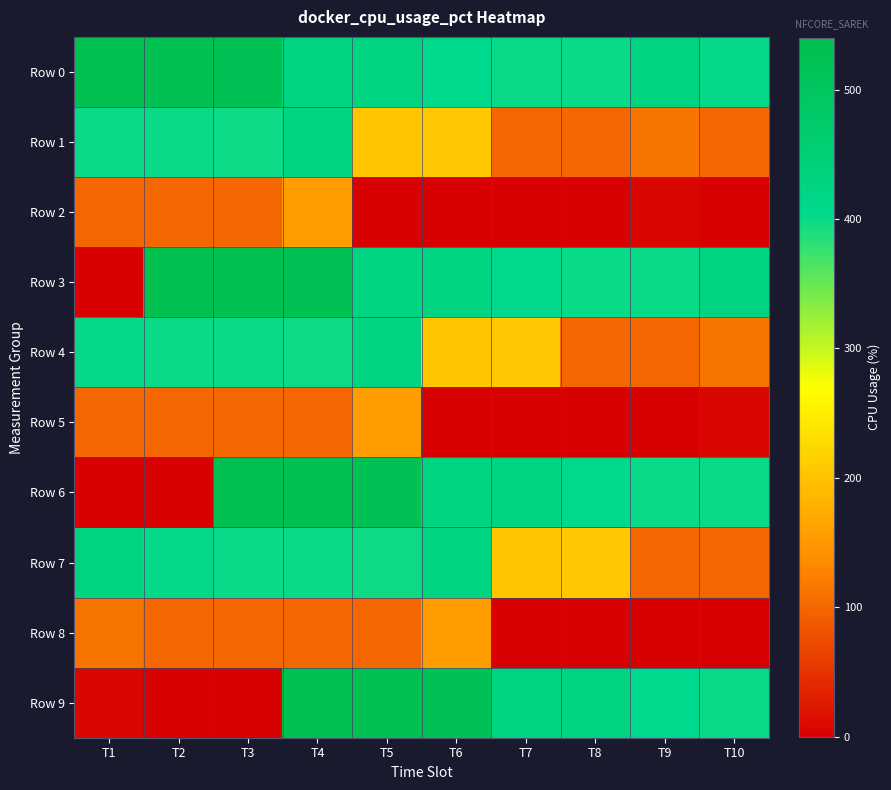

How many data points does each series have?

10